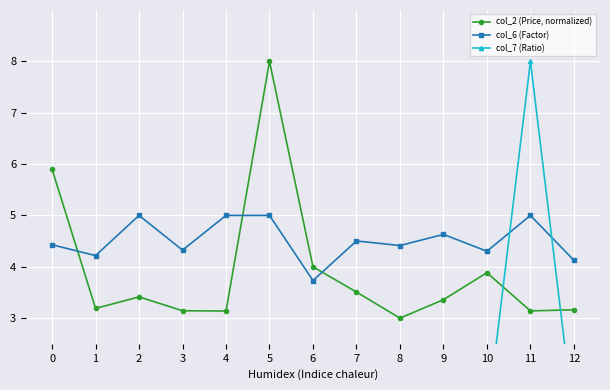

True or false: col_2 (Price, normalized) and col_7 (Ratio) intersect in this chart.

True